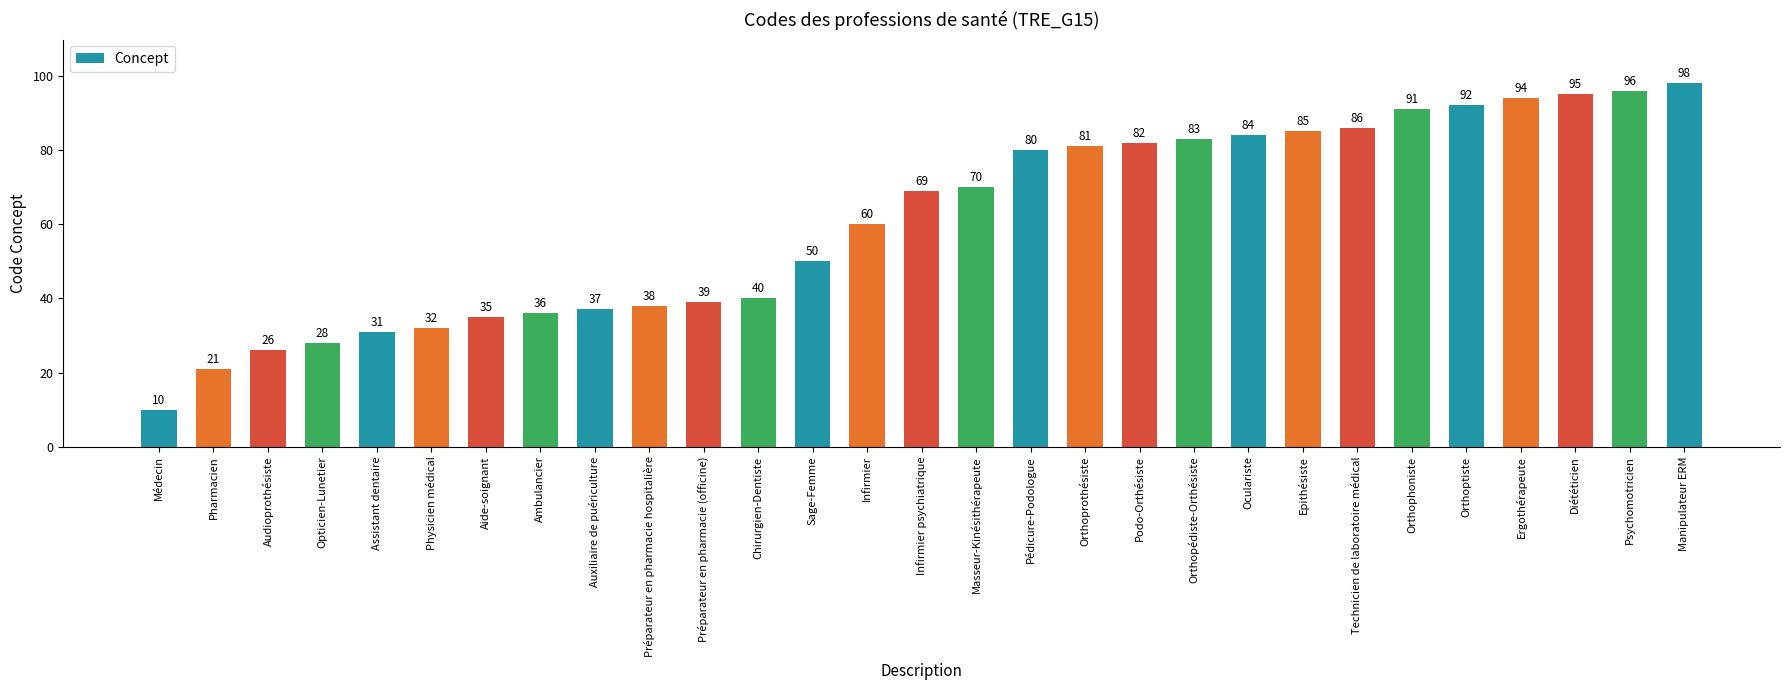

Read the value at Masseur-Kinésithérapeute.

70